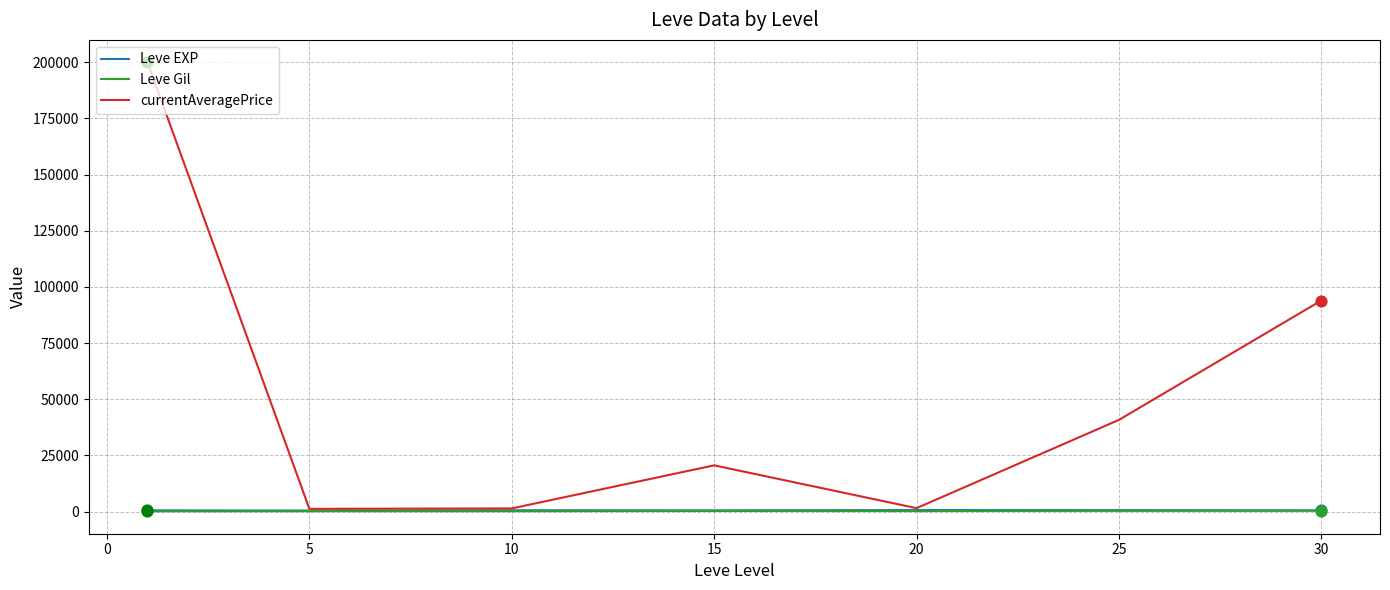

Which series has the largest total across all categories?

currentAveragePrice